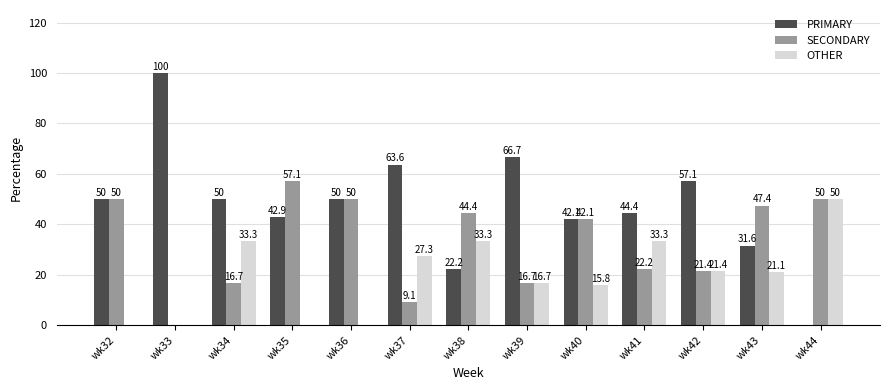

Which category has the highest value across all series?

wk33